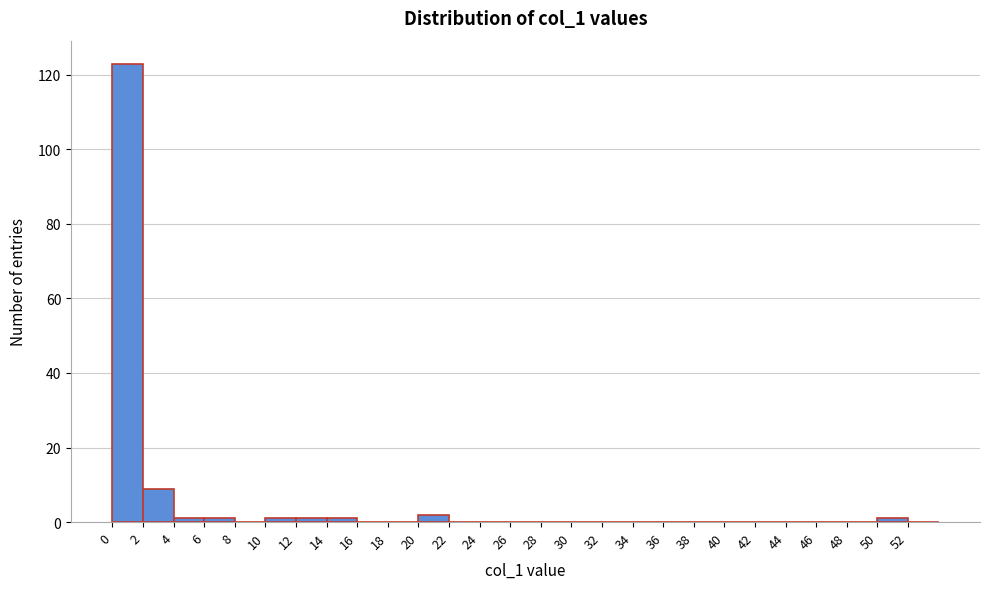

Reading left to right, transcribe this chart: for each bar, give the range it covers on the x-axis and its height. The values are not printed on the chart, so give them approximately, as read against the axis.

0 to 2: 124
2 to 4: 10
4 to 6: under 2
6 to 8: under 2
8 to 10: 0
10 to 12: under 2
12 to 14: under 2
14 to 16: under 2
16 to 18: 0
18 to 20: 0
20 to 22: 2
22 to 24: 0
24 to 26: 0
26 to 28: 0
28 to 30: 0
30 to 32: 0
32 to 34: 0
34 to 36: 0
36 to 38: 0
38 to 40: 0
40 to 42: 0
42 to 44: 0
44 to 46: 0
46 to 48: 0
48 to 50: 0
50 to 52: under 2
52 to 54: 0